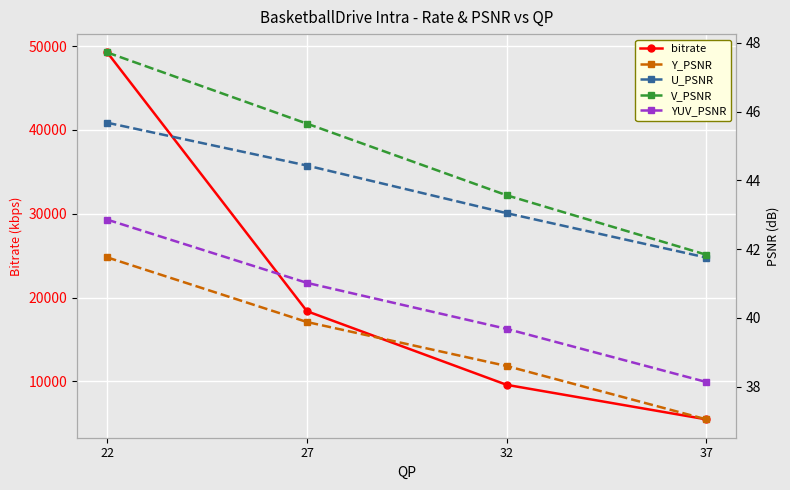

At 32, list the series in order from smallest to largest.

Y_PSNR, YUV_PSNR, U_PSNR, V_PSNR, bitrate